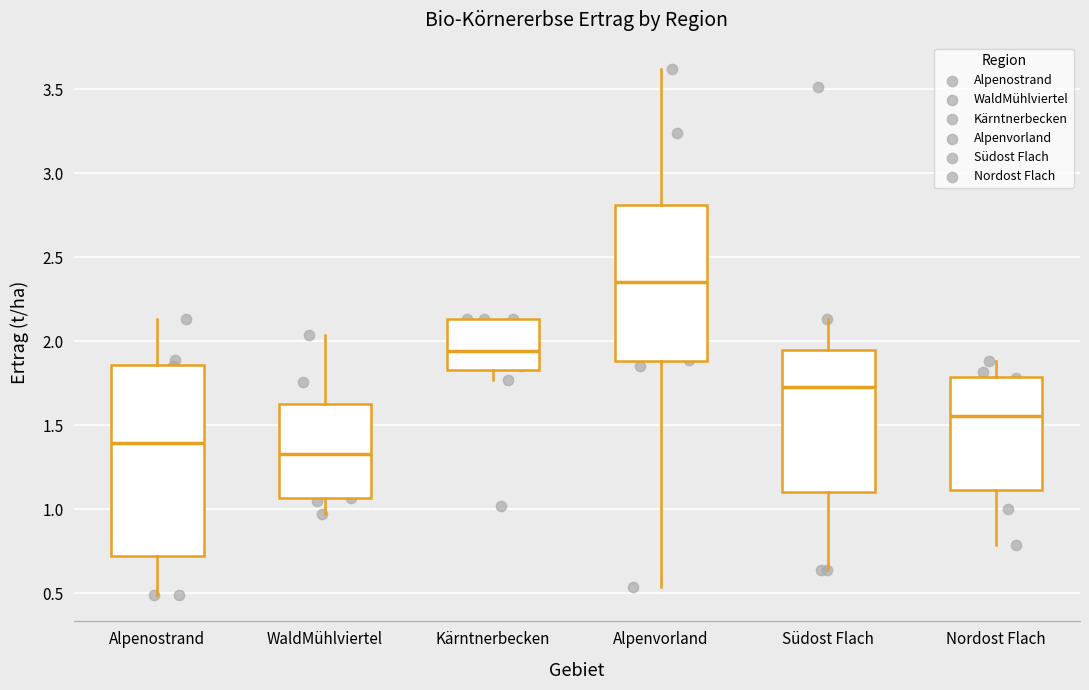

Which box's median line is the lowest?

WaldMühlviertel